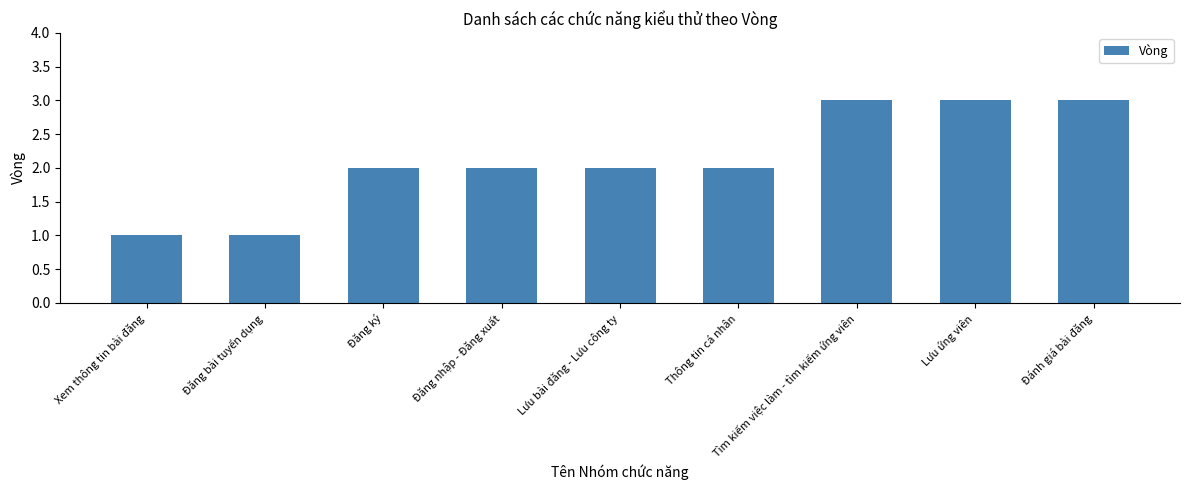

The value at Đánh giá bài đăng is 4. True or false?

False